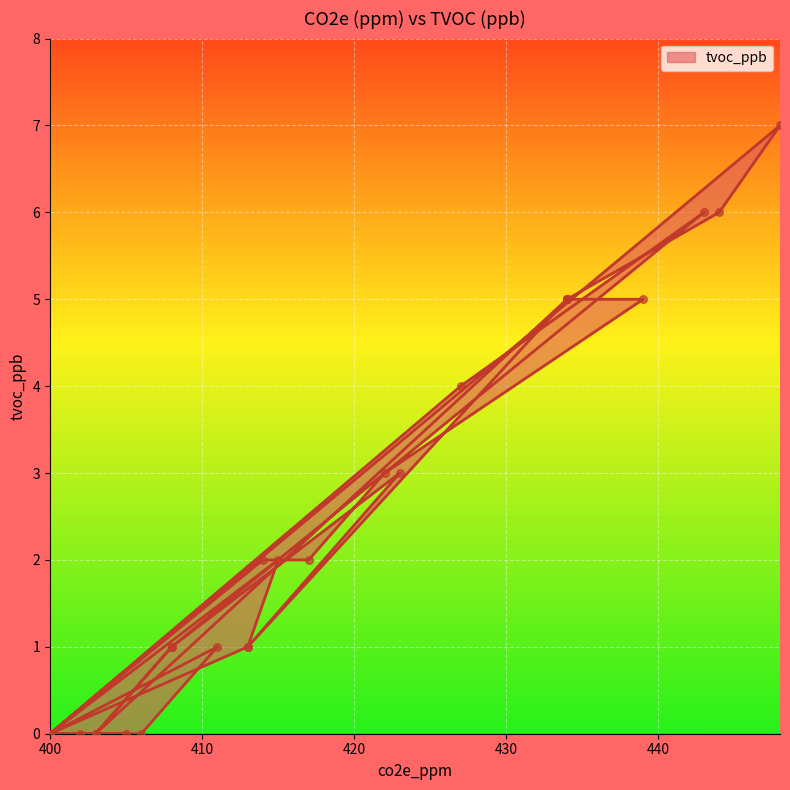

Between 403 and 400, which is larger?

403